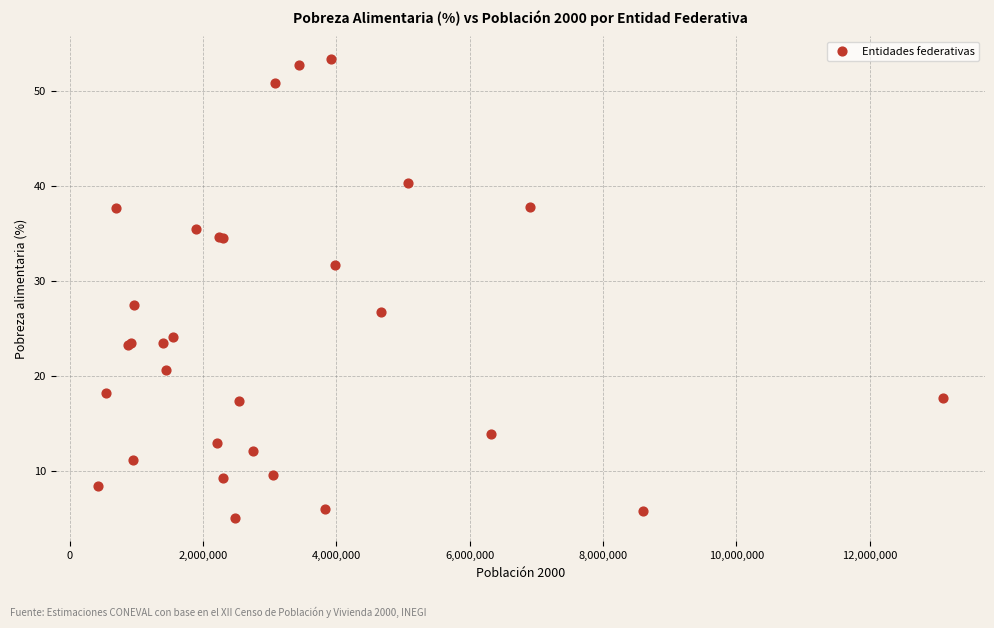

What Y value in the scatter plot is closest to 29?

27.5